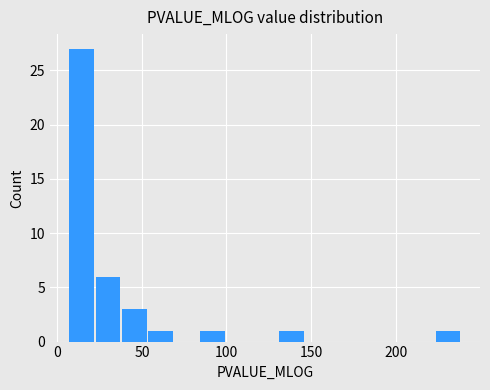

Read against the x-axis, roughly where is the centre of the tallest bar?

15